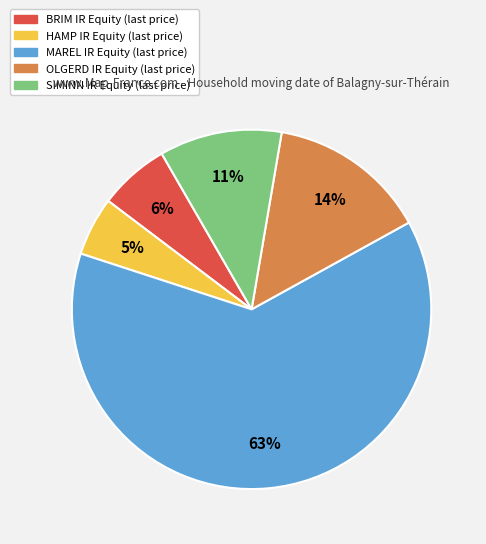

To the nearest percent, what is the average slice percentage?

20%